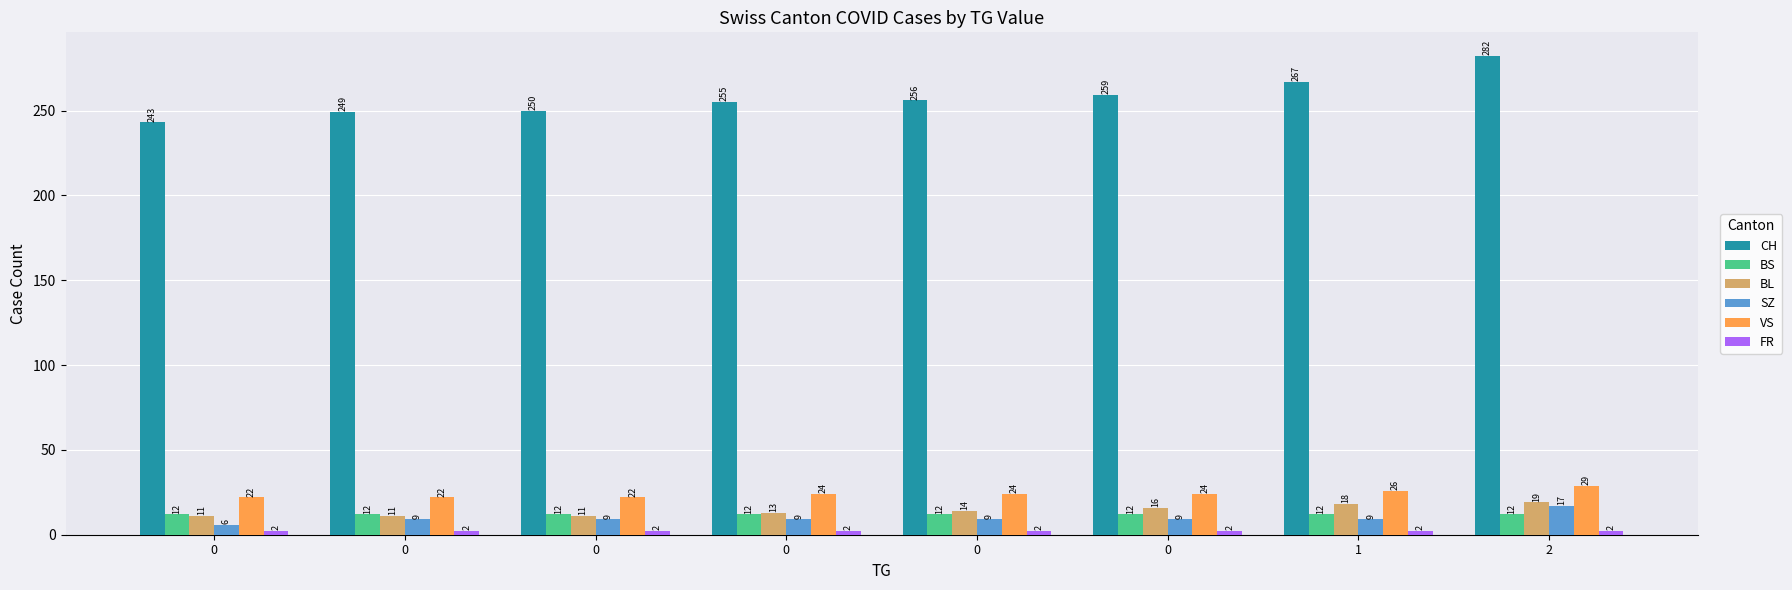

What is the difference between the maximum and second lowest values in the VS series?

7